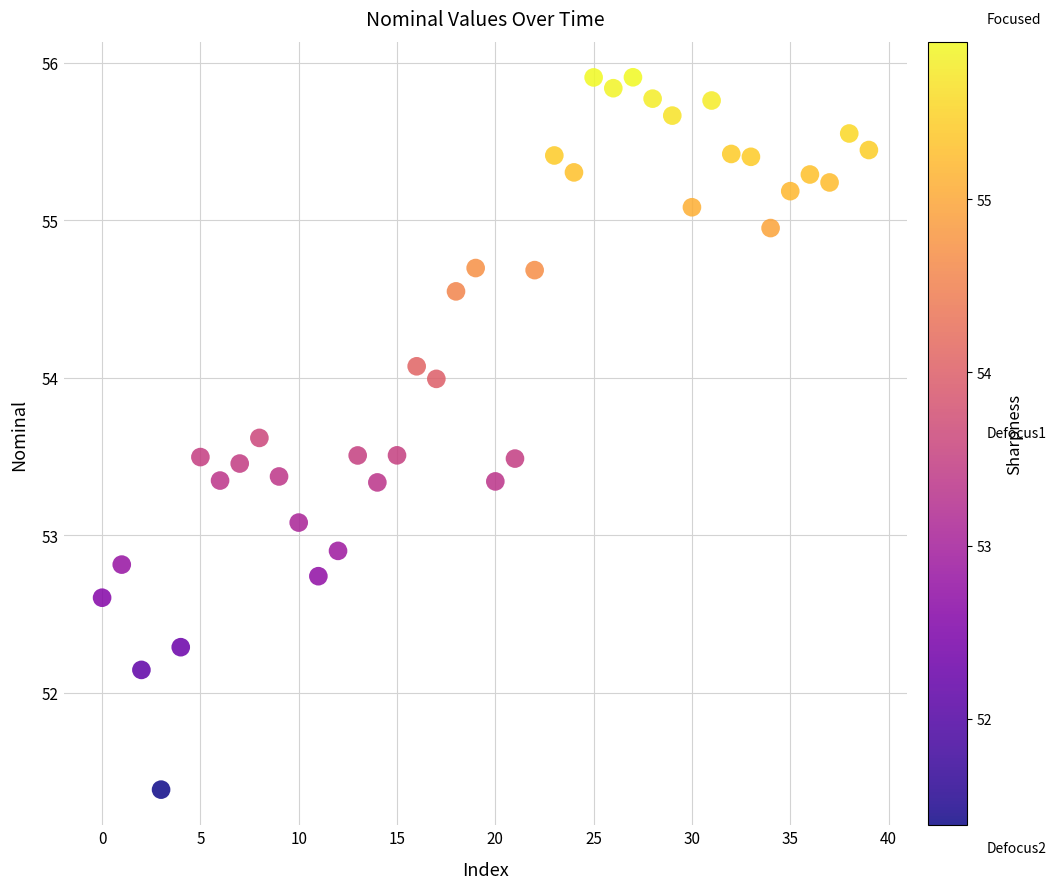

What is the range of Y values (max minus min)?

4.5